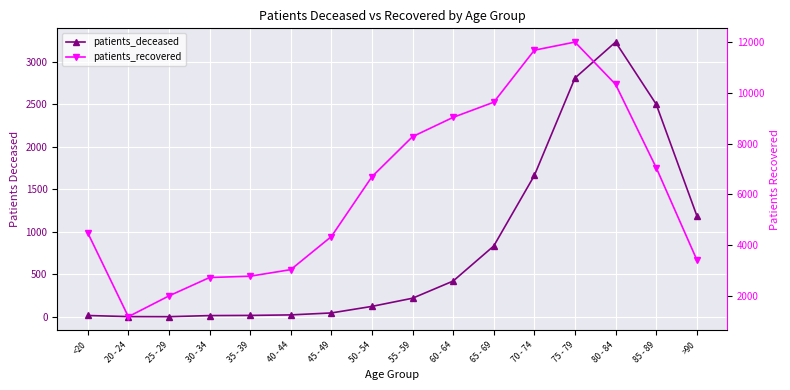

Reading left to right, extract all data points from this chart.

patients_deceased: <20=17	20 - 24=4	25 - 29=3	30 - 34=16	35 - 39=18	40 - 44=24	45 - 49=47	50 - 54=124	55 - 59=220	60 - 64=422	65 - 69=834	70 - 74=1663	75 - 79=2808	80 - 84=3231	85 - 89=2501	>90=1192
patients_recovered: <20=4486	20 - 24=1182	25 - 29=2000	30 - 34=2724	35 - 39=2776	40 - 44=3035	45 - 49=4338	50 - 54=6695	55 - 59=8273	60 - 64=9033	65 - 69=9629	70 - 74=11678	75 - 79=11998	80 - 84=10332	85 - 89=7054	>90=3427